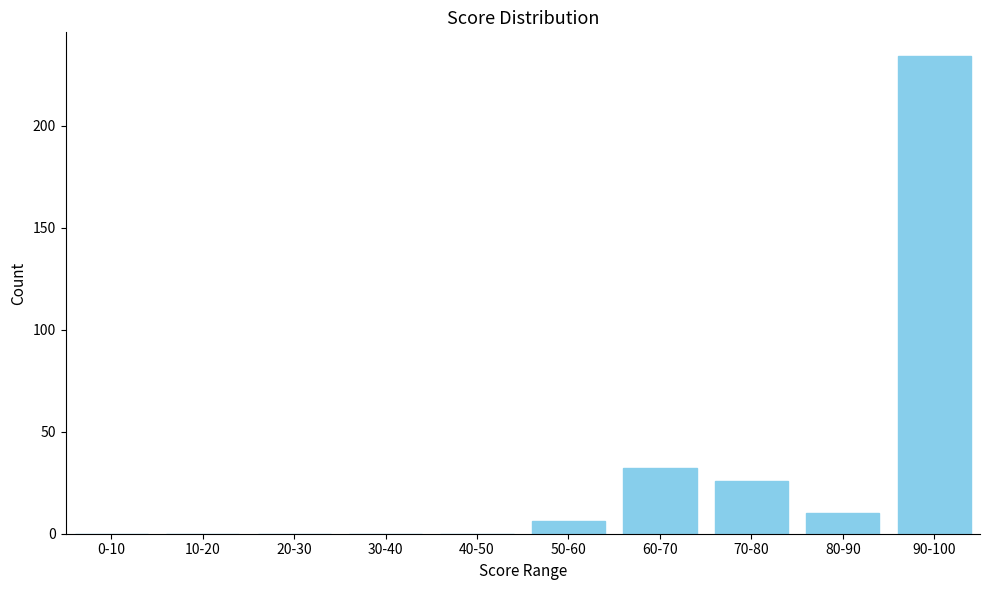

Reading left to right, extract all data points from this chart.

0-10=0	10-20=0	20-30=0	30-40=0	40-50=0	50-60=6	60-70=32	70-80=26	80-90=10	90-100=234